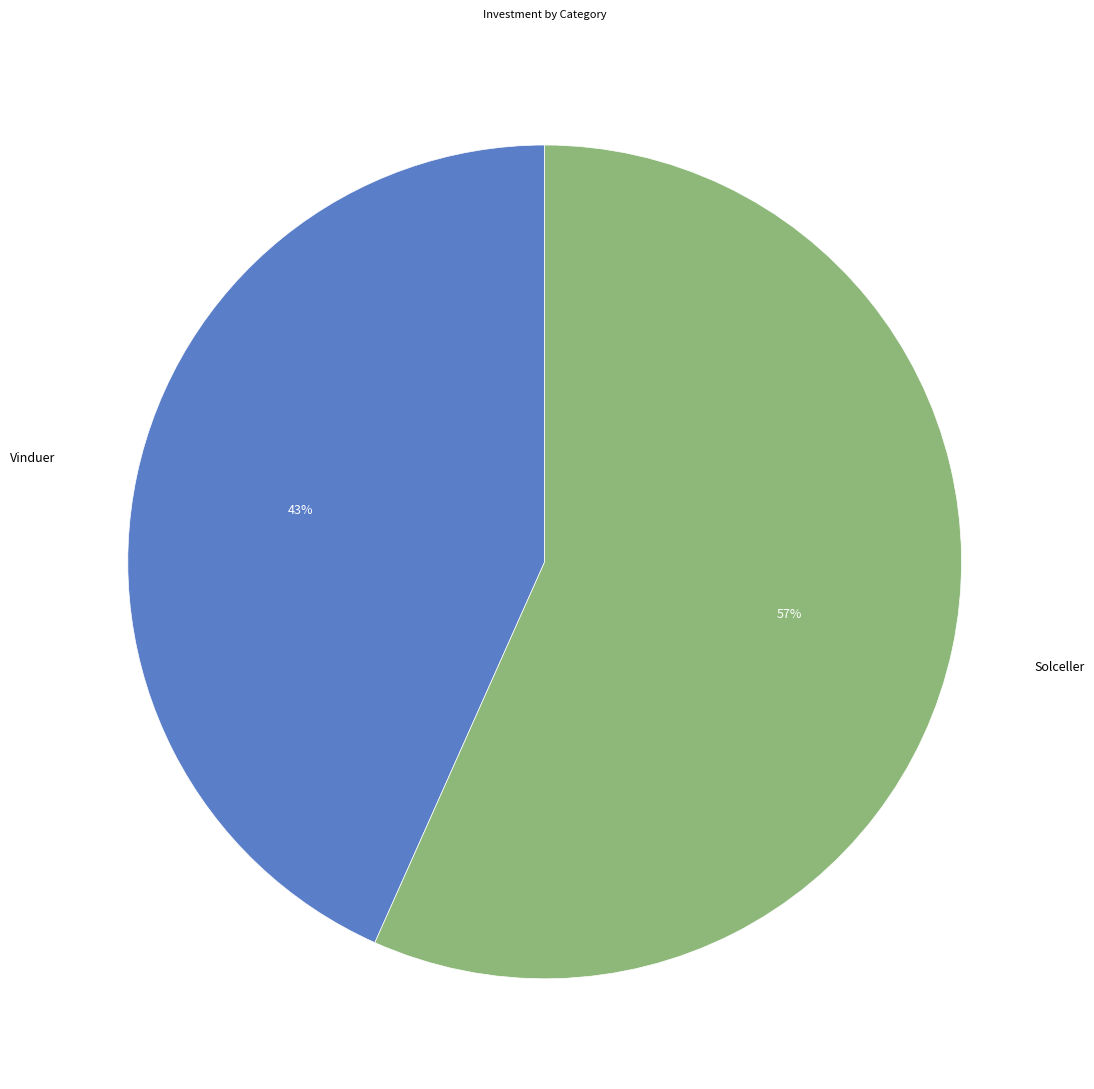

To the nearest percent, what is the average slice percentage?

50%